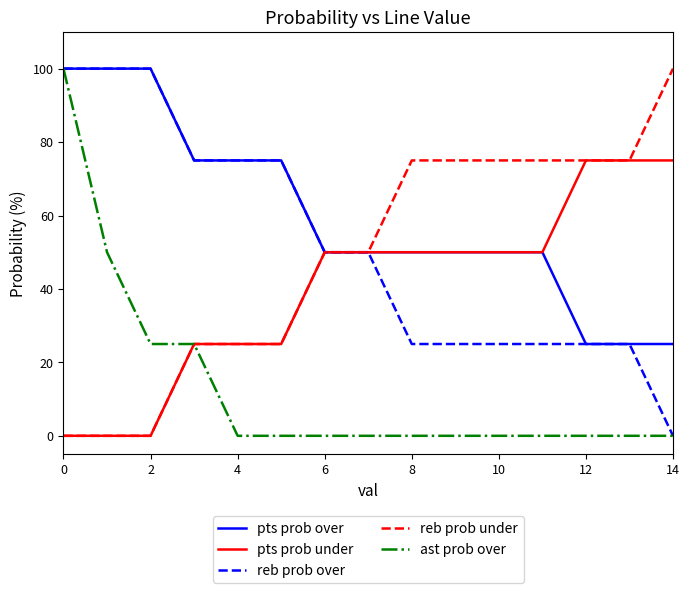

Which series has the largest total across all categories?

pts prob over